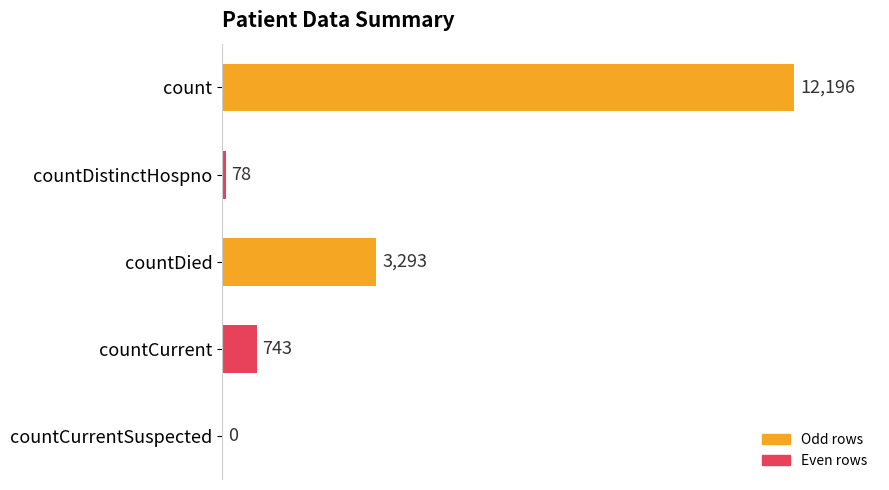

What is the greatest value displayed?

12196